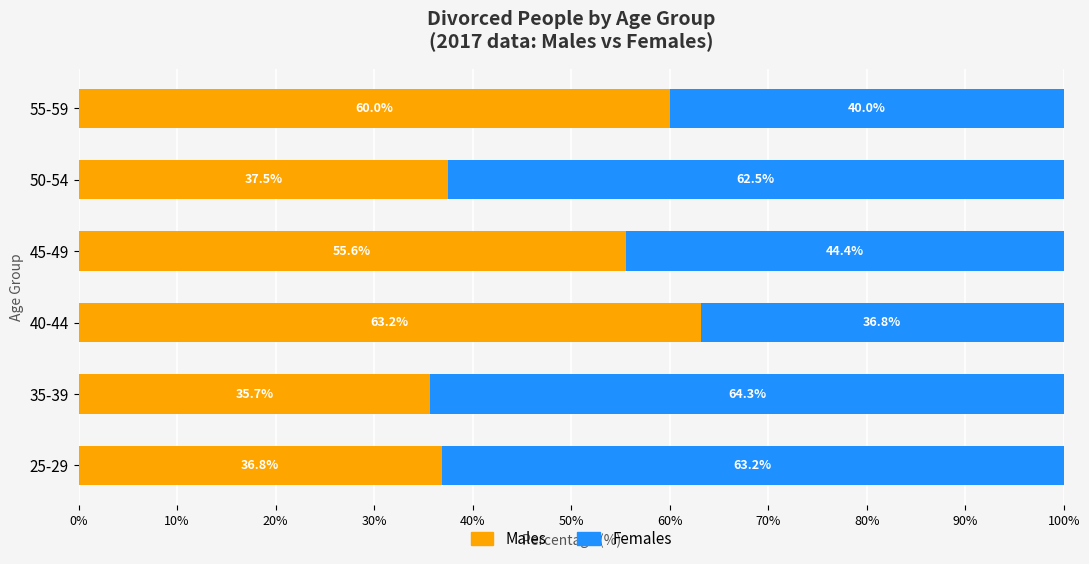

How many categories are shown in the chart?

6